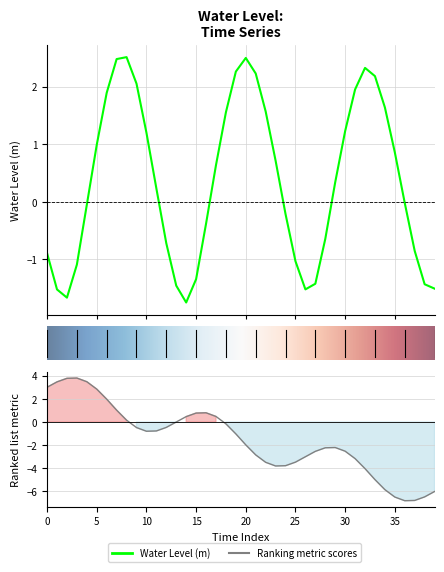

How many values are above zero?

21